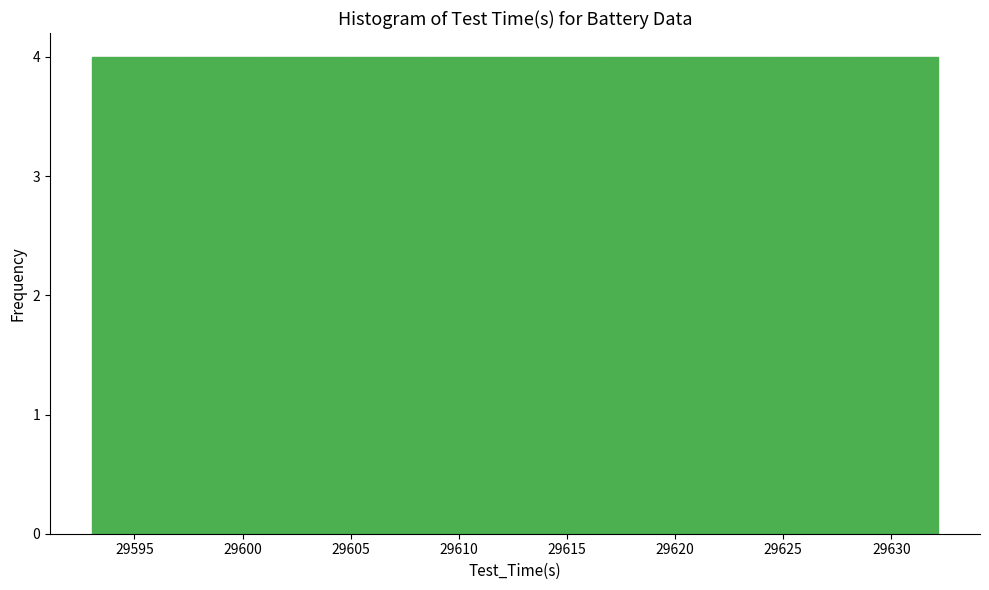

What is the height of the bar covering 29628.0 to 29632.0 on the x-axis? Neither the bar edges nor the heights are printed on the chart, so give them approximately, as read against the axes.

4